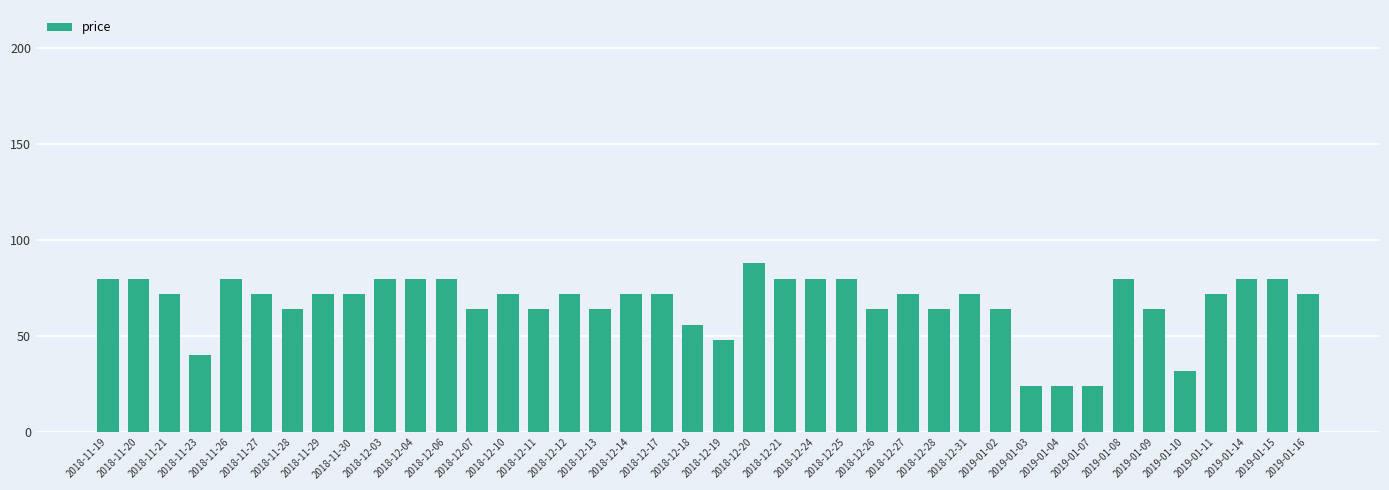

What is the maximum value shown in the chart?

88.0